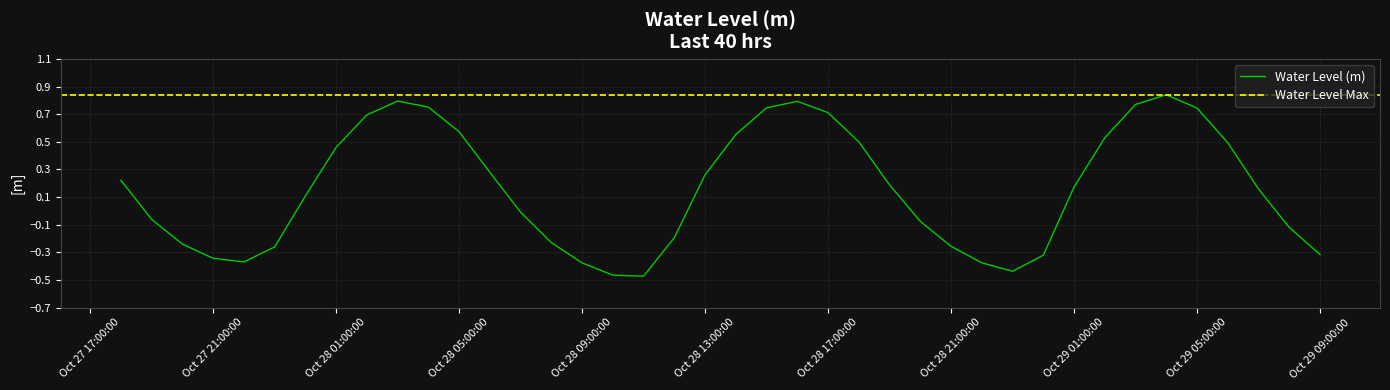

What is the average value?

0.2